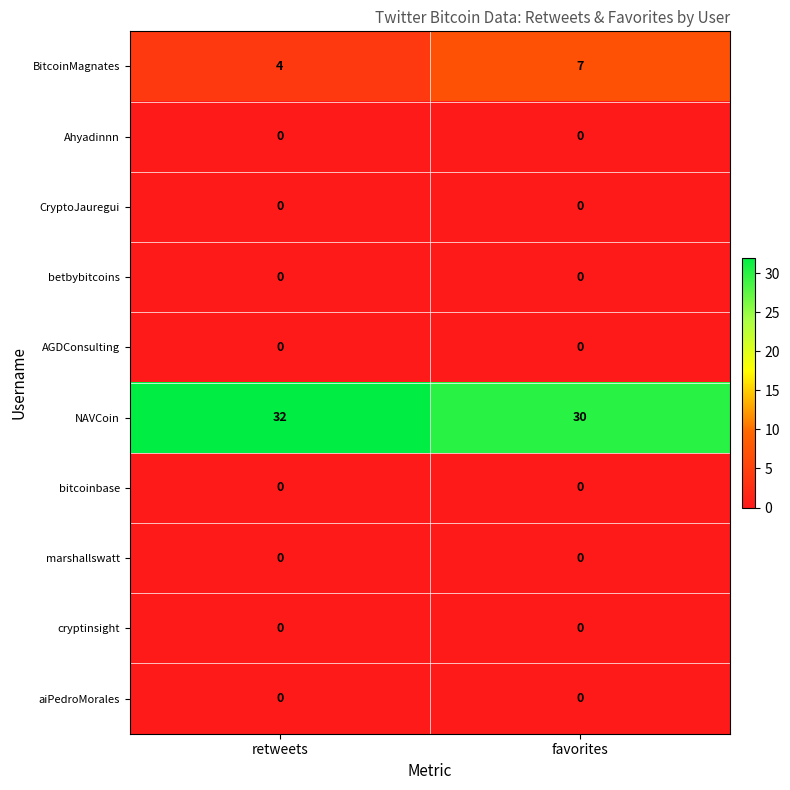

Reading left to right, transcribe all the data shown in this chart.

BitcoinMagnates: retweets=4	favorites=7
Ahyadinnn: retweets=0	favorites=0
CryptoJauregui: retweets=0	favorites=0
betbybitcoins: retweets=0	favorites=0
AGDConsulting: retweets=0	favorites=0
NAVCoin: retweets=32	favorites=30
bitcoinbase: retweets=0	favorites=0
marshallswatt: retweets=0	favorites=0
cryptinsight: retweets=0	favorites=0
aiPedroMorales: retweets=0	favorites=0